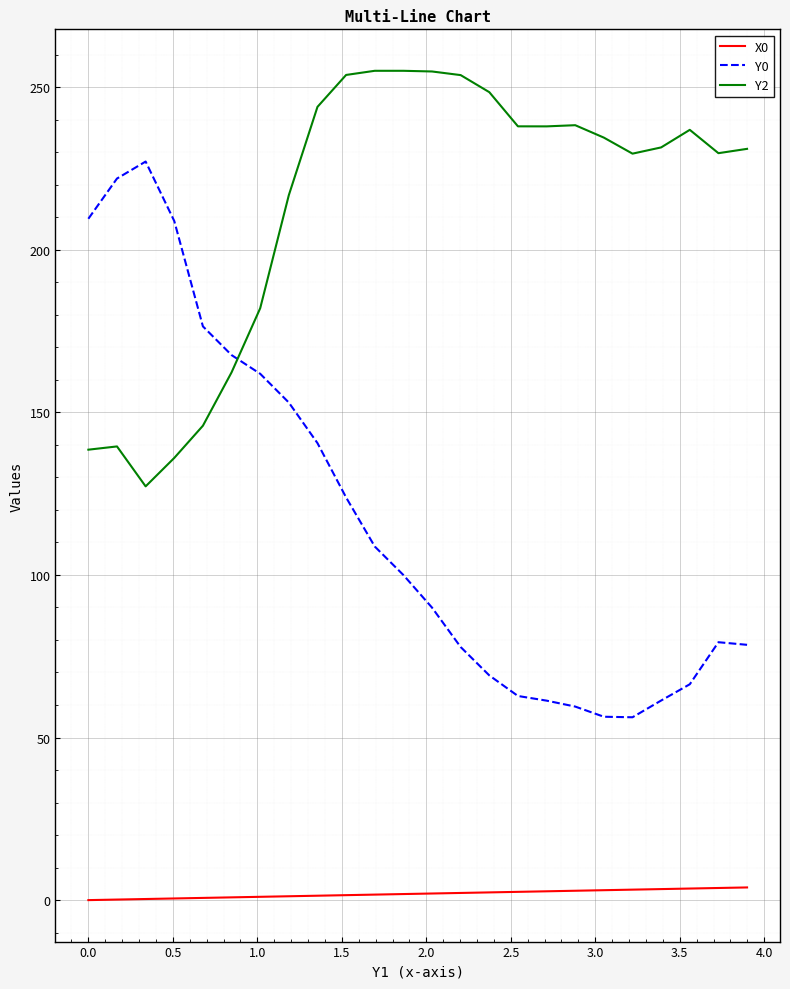

Which series has the widest spread of values?

Y0